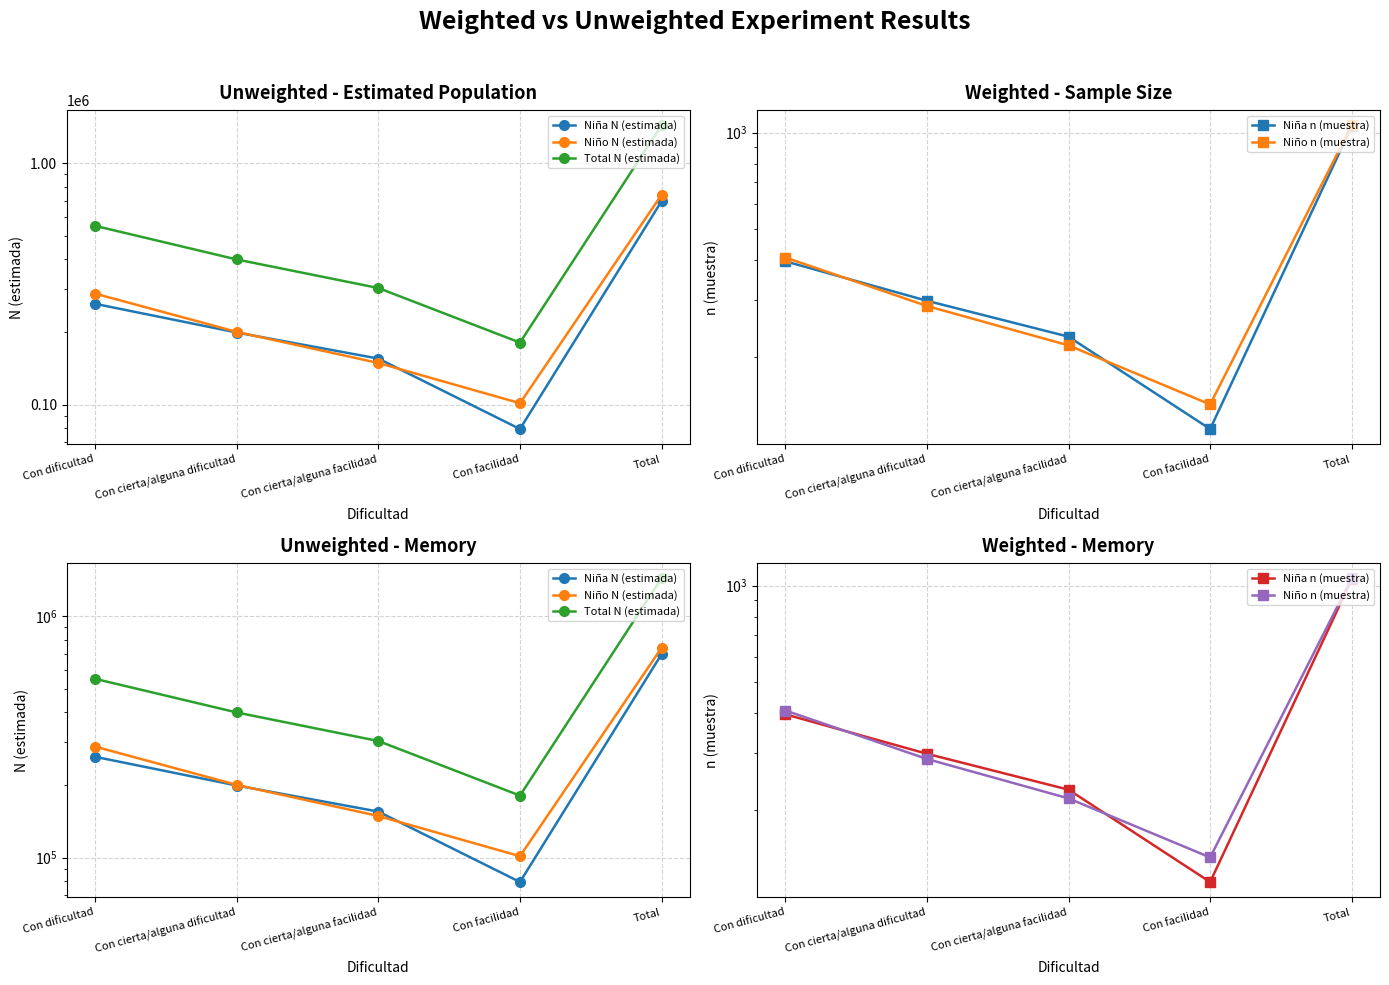

Is it true that Total N (estimada) equals 549714 at Con dificultad?

True